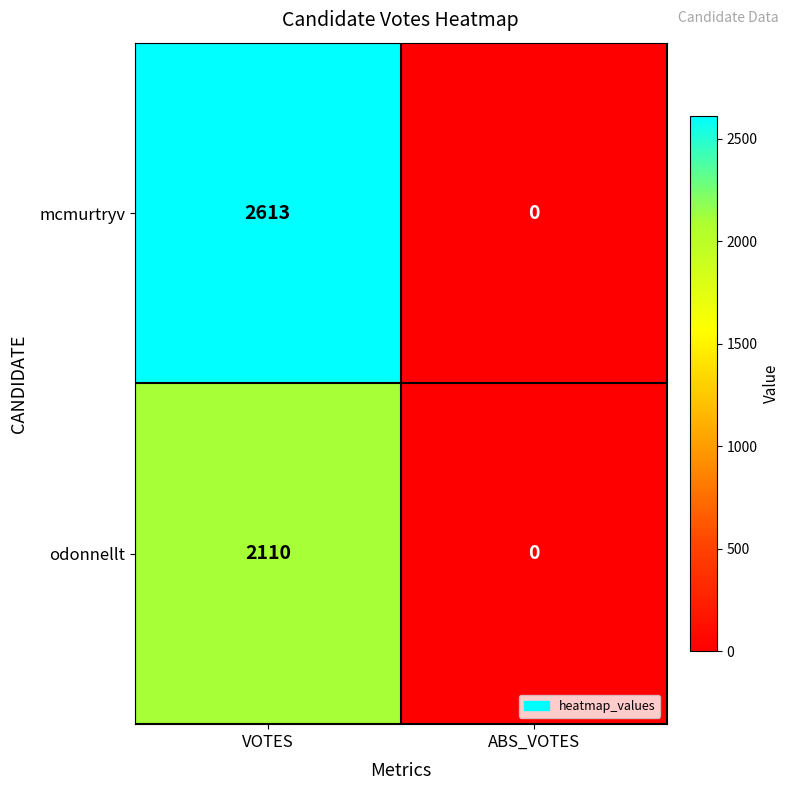

At which label is mcmurtryv closest to 1306?

ABS_VOTES